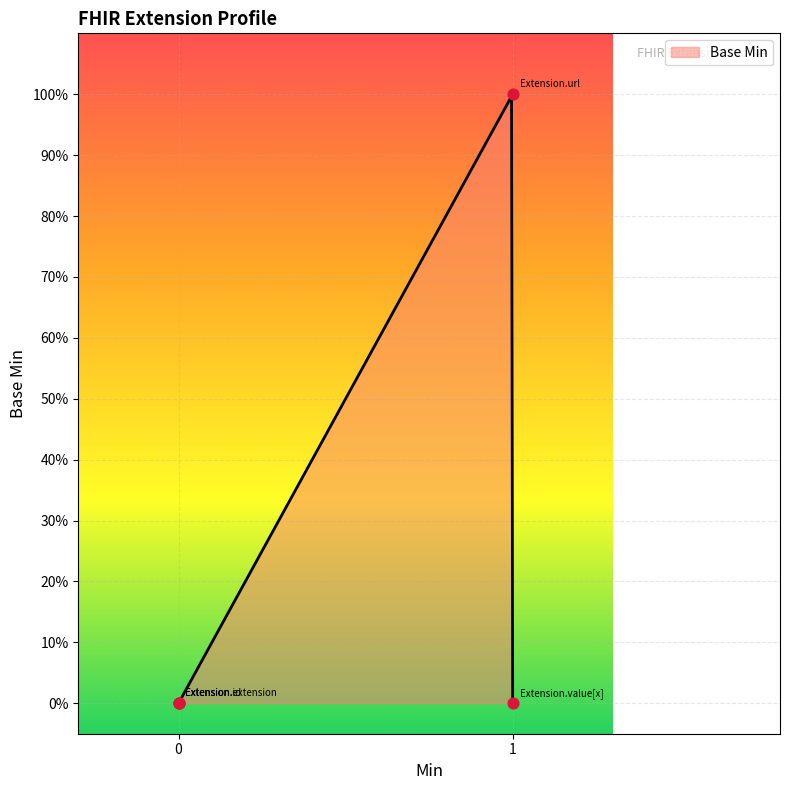

What is the change in value from 0 to 1?

+1